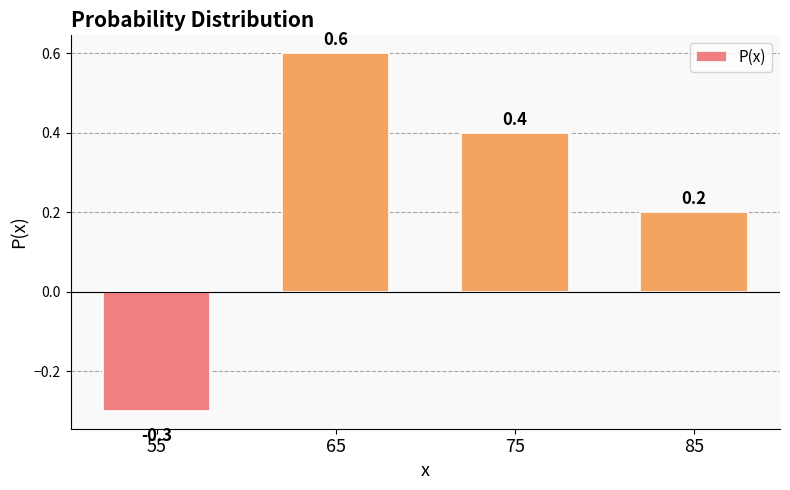

How many data points are less than 0?

1